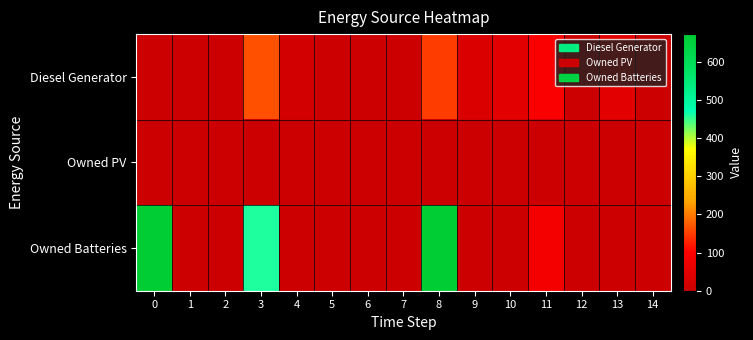

List the series in order of their overall mean, highest first.

Owned Batteries, Diesel Generator, Owned PV